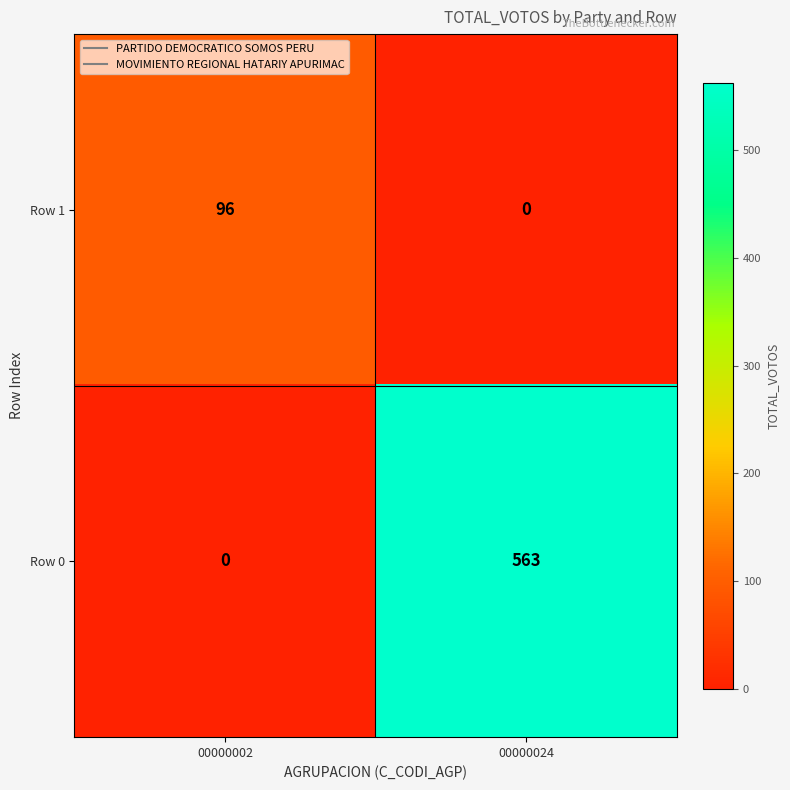

List the series in order of their peak value, lowest first.

Row 1, Row 0